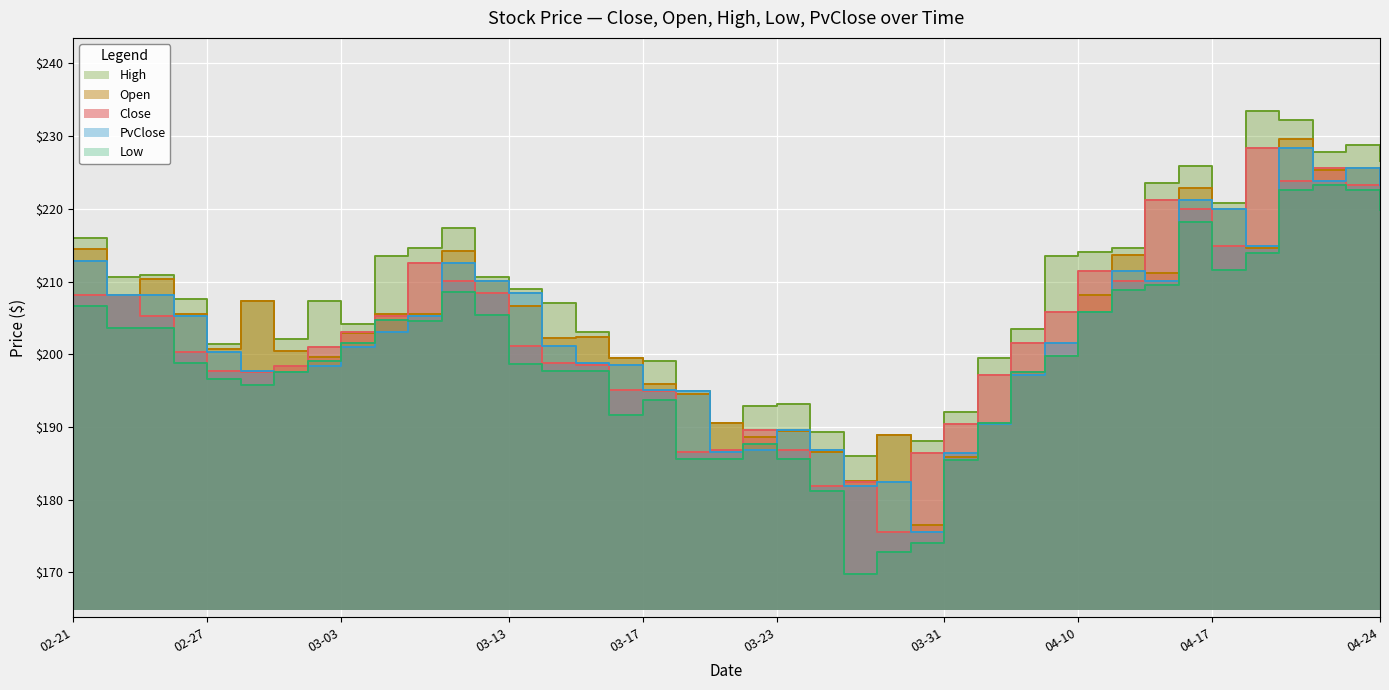

What is the difference between the maximum and minimum values in the PvClose series?

52.7